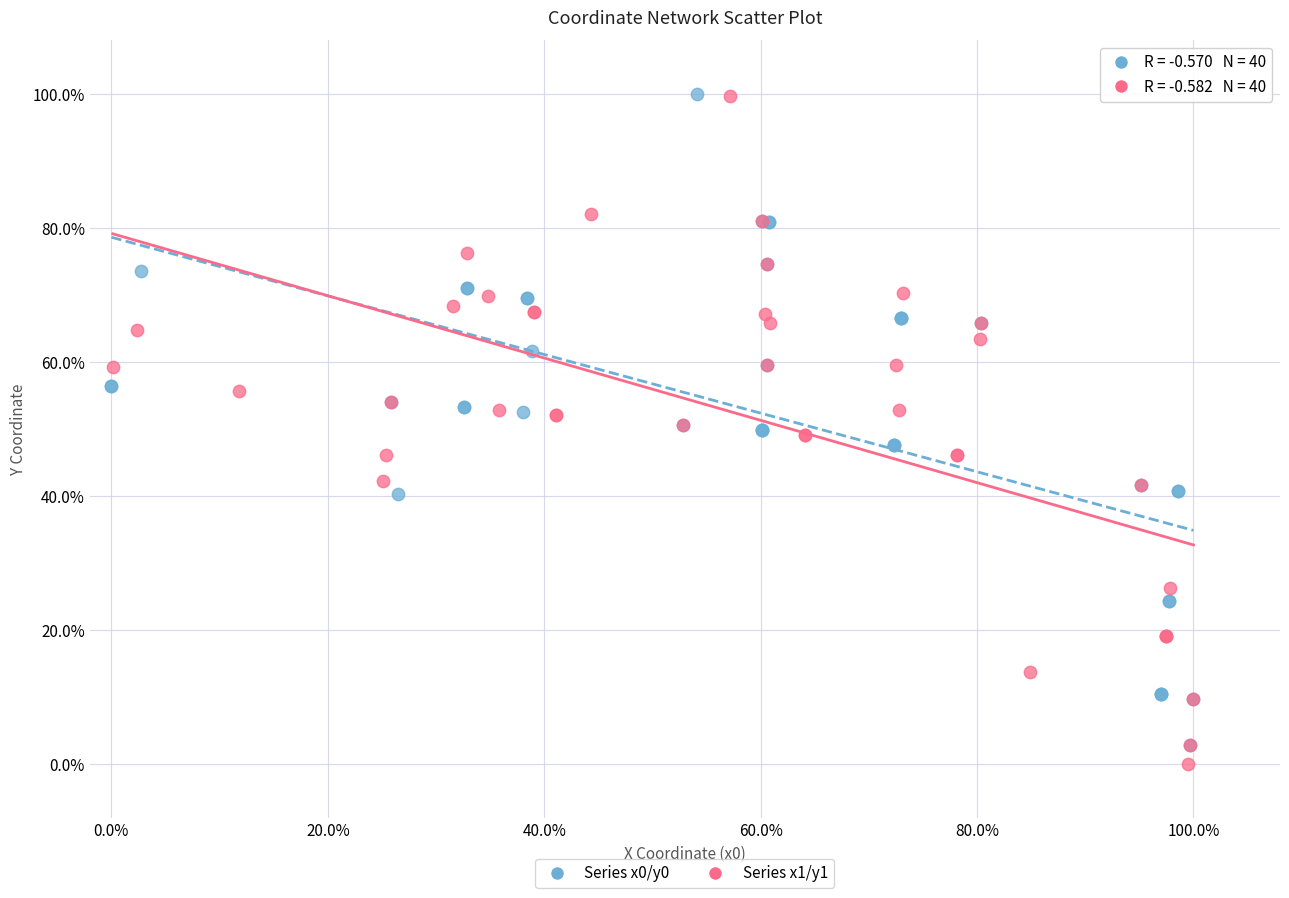

Which series has the widest spread of Y values?

Series x1/y1